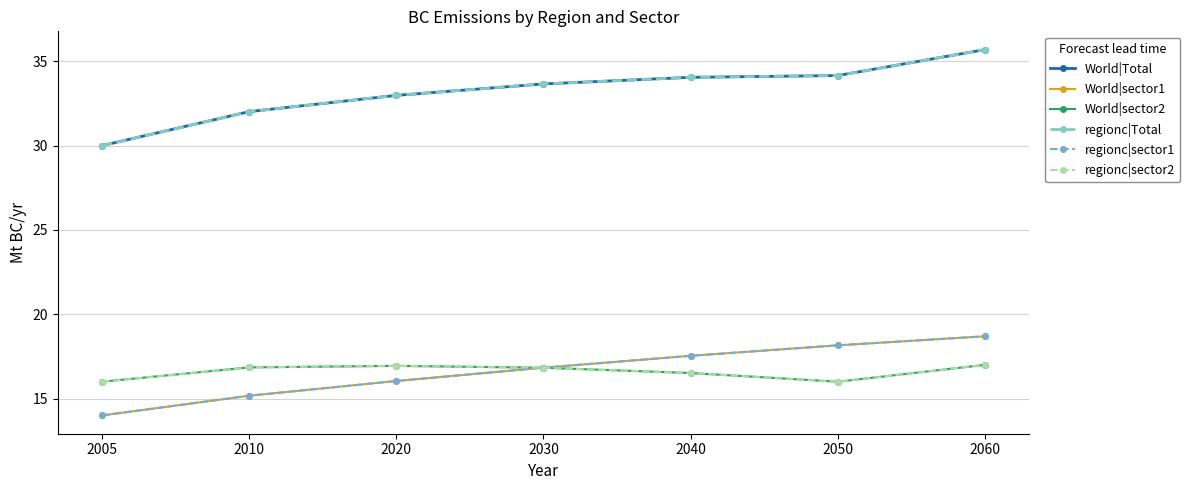

Where do regionc|sector2 and World|sector1 first cross each other?

2020 and 2030